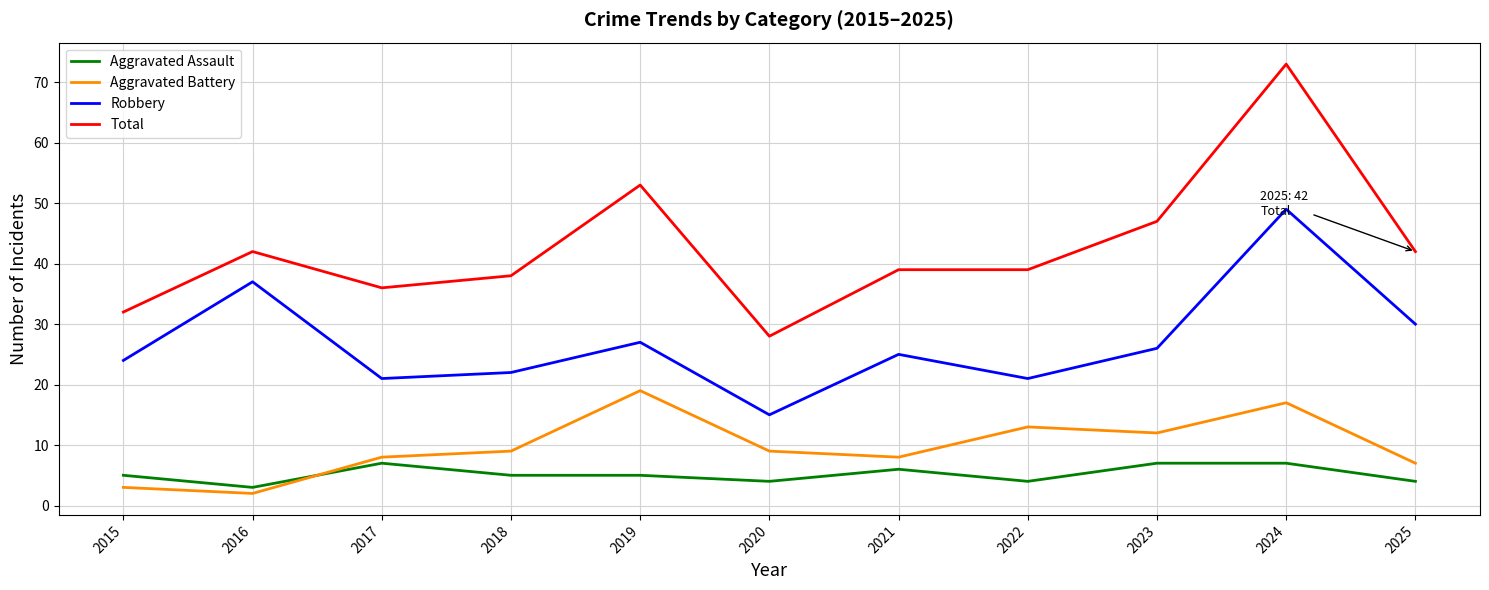

At how many categories does at least one series exceed 69?

1